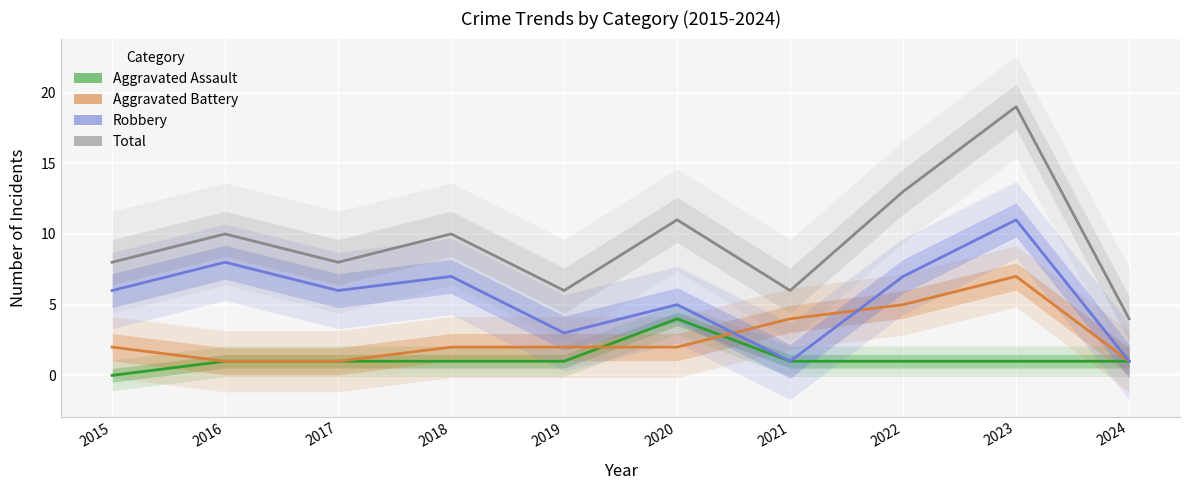

Is it true that Total equals 5 at 2024?

False